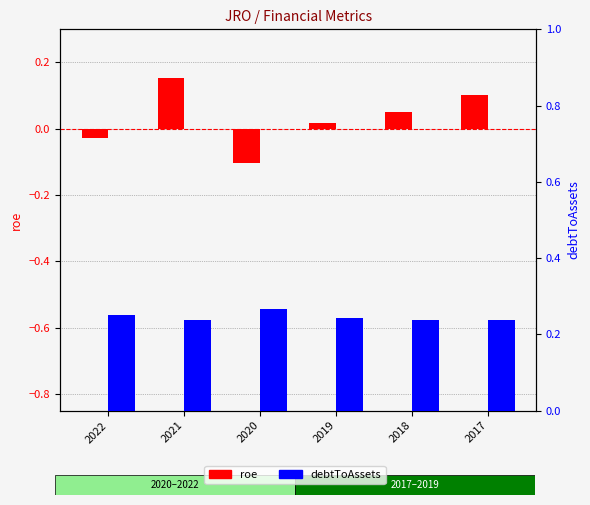

What is the difference between the second highest and minimum values in the roe series?

0.2